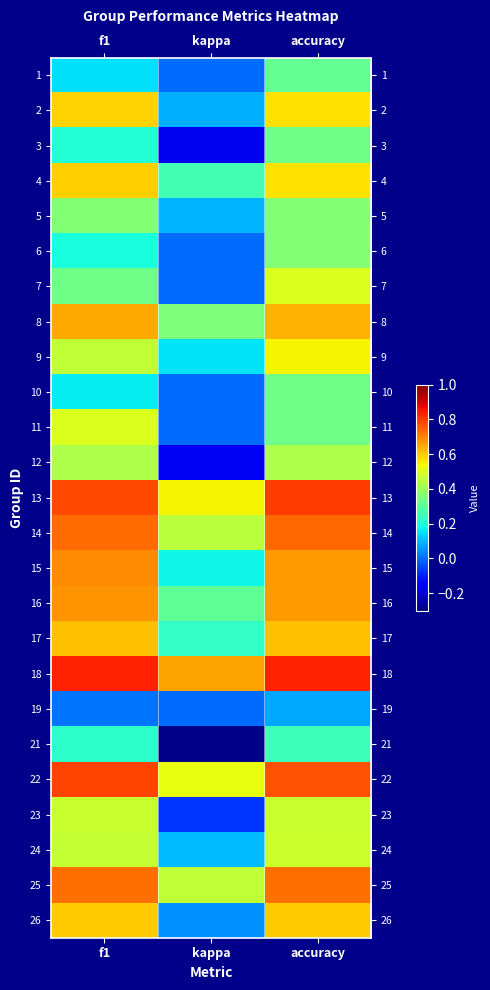

Rank the series at accuracy from highest to lowest value.

18, 13, 22, 14, 25, 15, 16, 8, 17, 26, 2, 4, 9, 7, 24, 23, 12, 5, 6, 3, 10, 11, 1, 21, 19